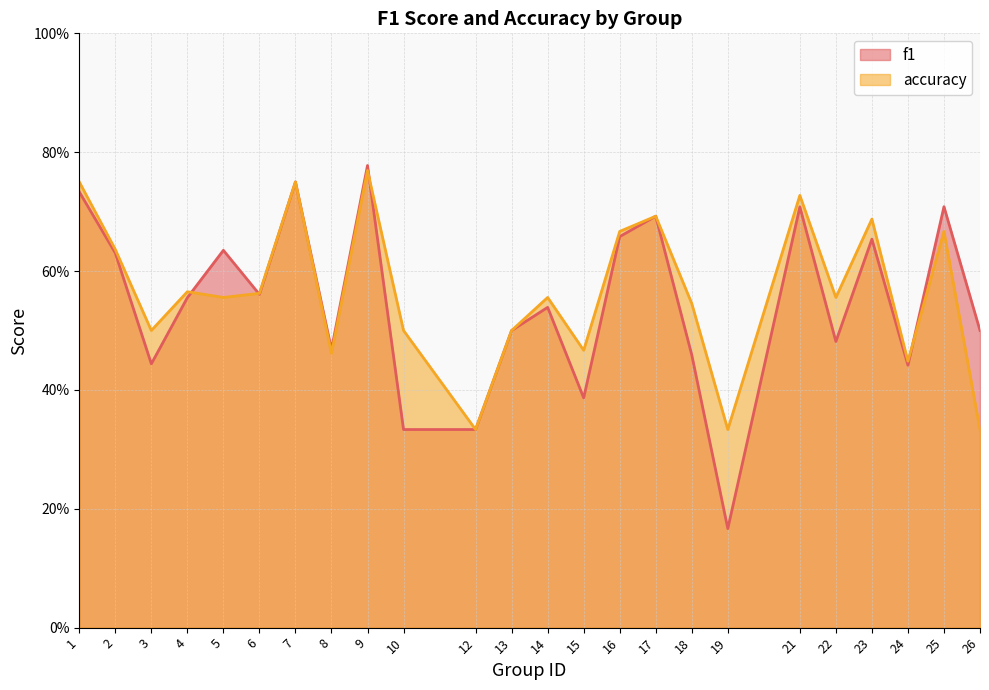

What is the sum of the f1 values at 9 and 19?

0.9